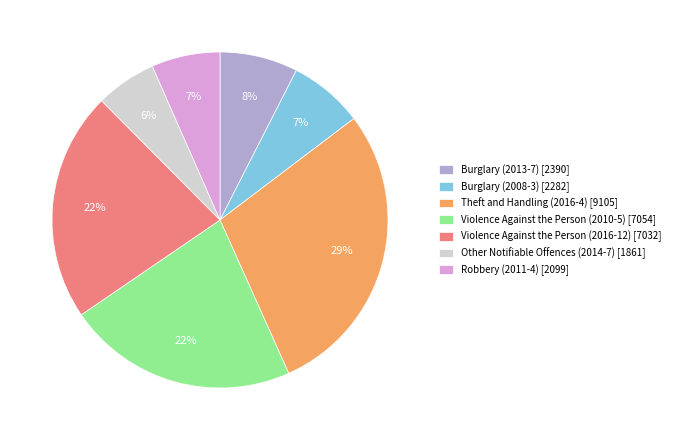

The Violence Against the Person (2010-5) slice represents 12% of the pie. True or false?

False